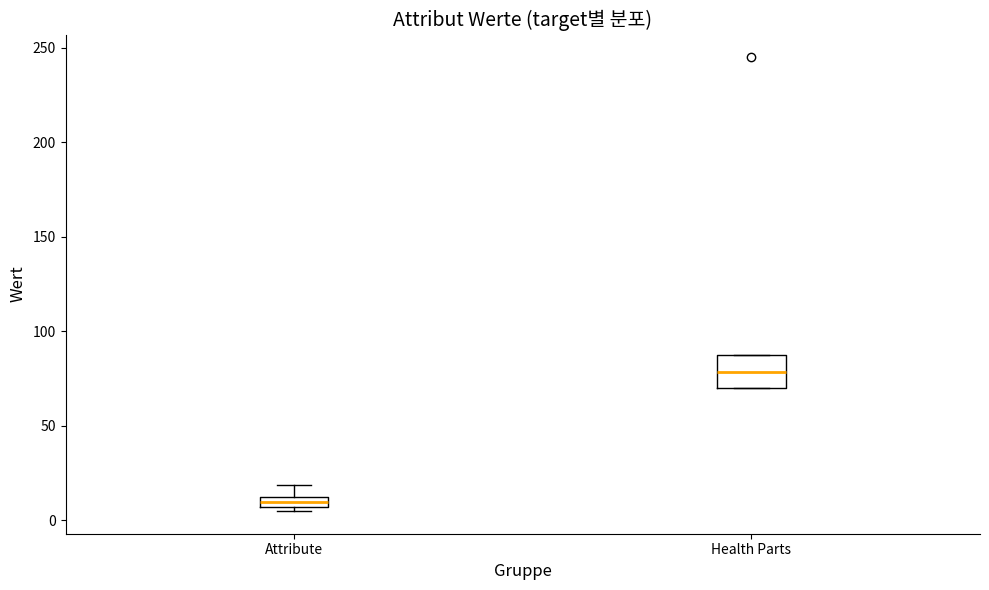

Which box is the tallest, from its lower edge to its upper edge?

Health Parts